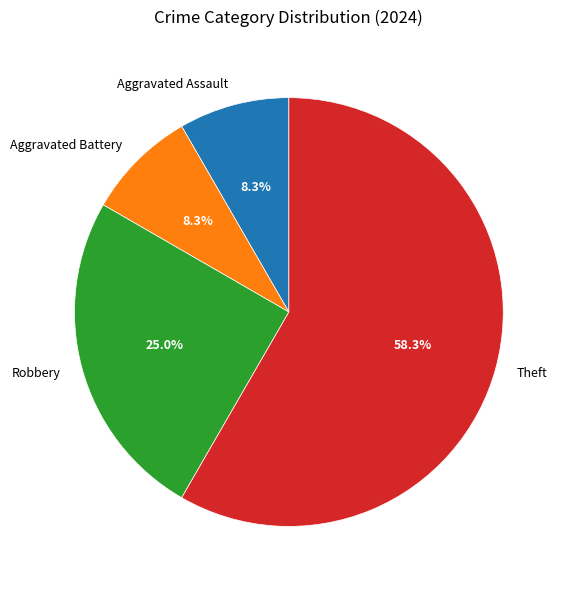

Count the number of slices in the pie.

4